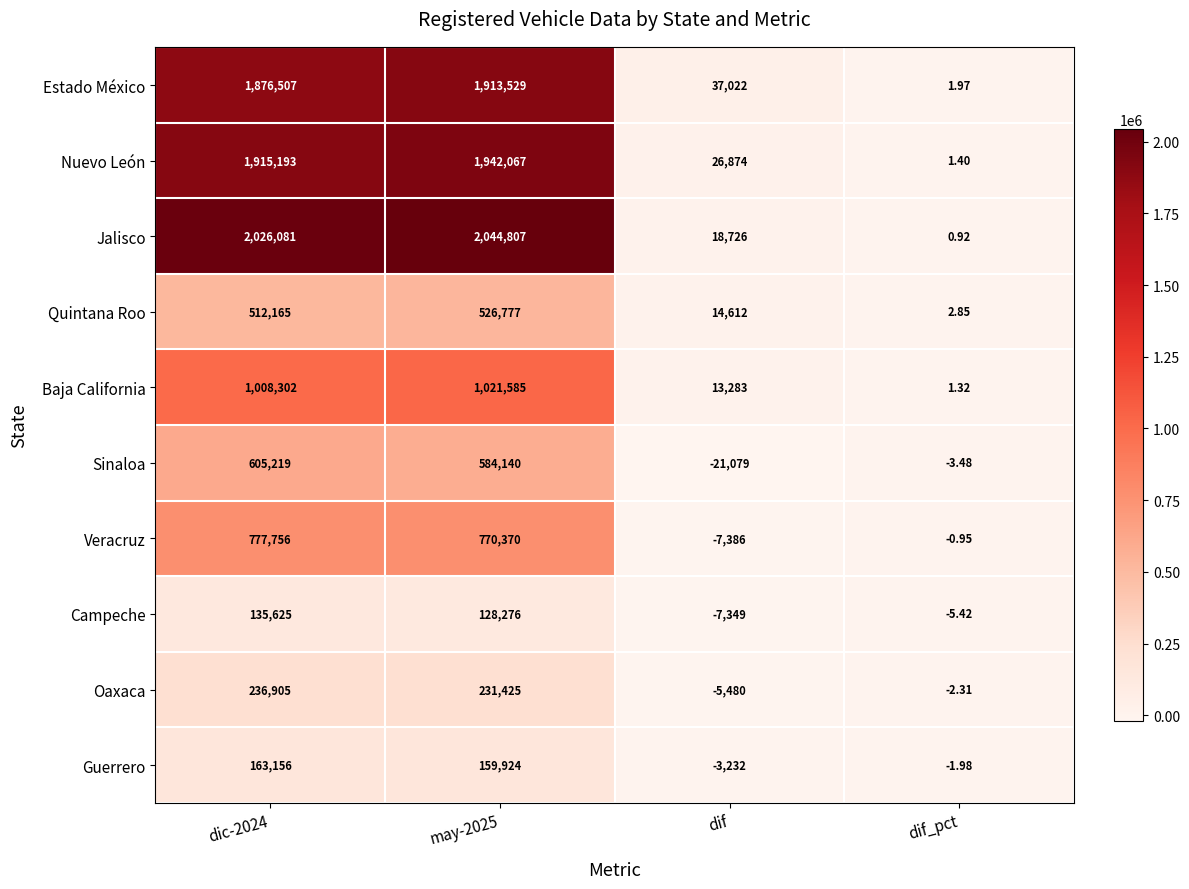

Which series has the largest range (max minus min)?

Jalisco